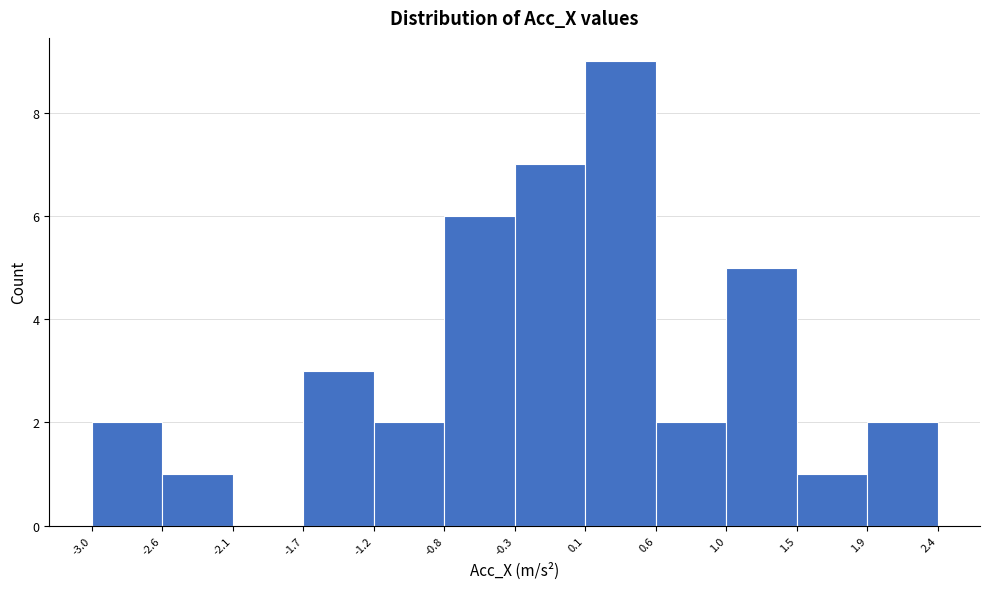

Which range on the x-axis has the tallest bar?

0.1 to 0.6